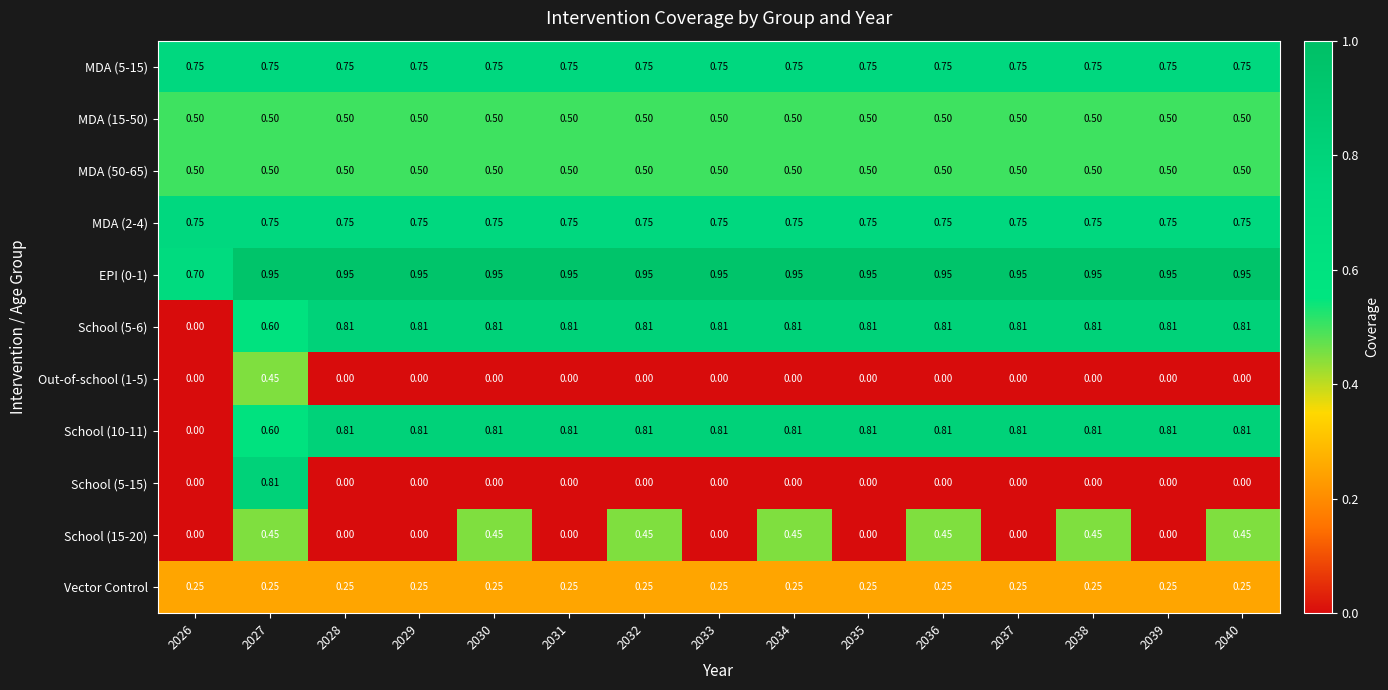

Is the value of Out-of-school (1-5) at 2031 greater than the value of MDA (15-50) at 2034?

No